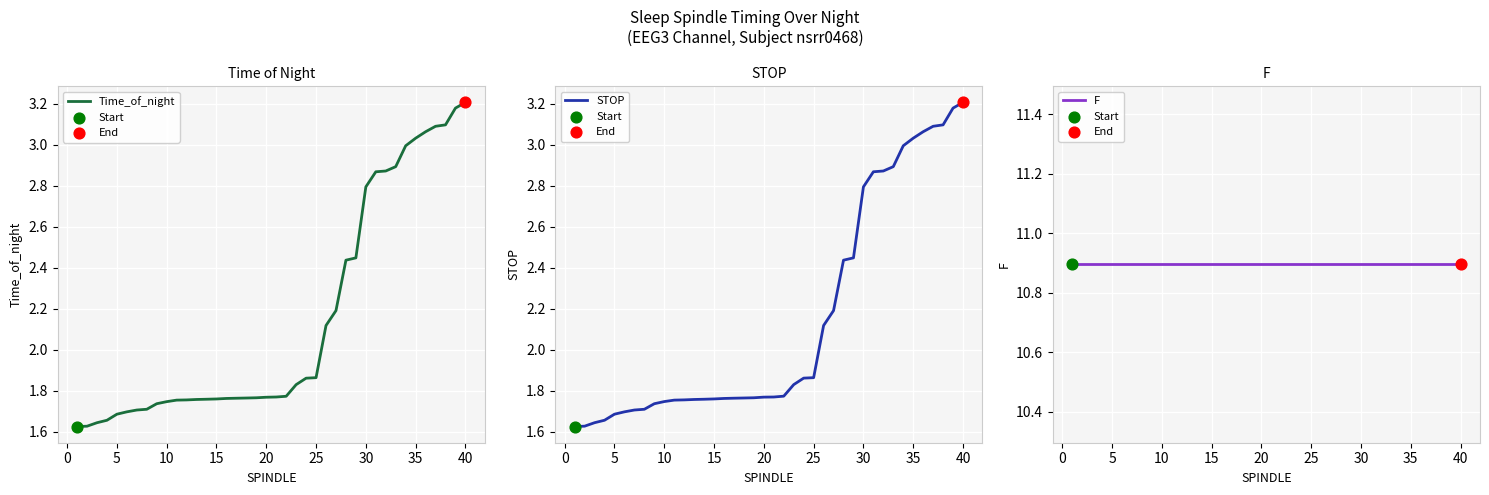

Is the value of STOP at 31 greater than the value of F at 40?

No